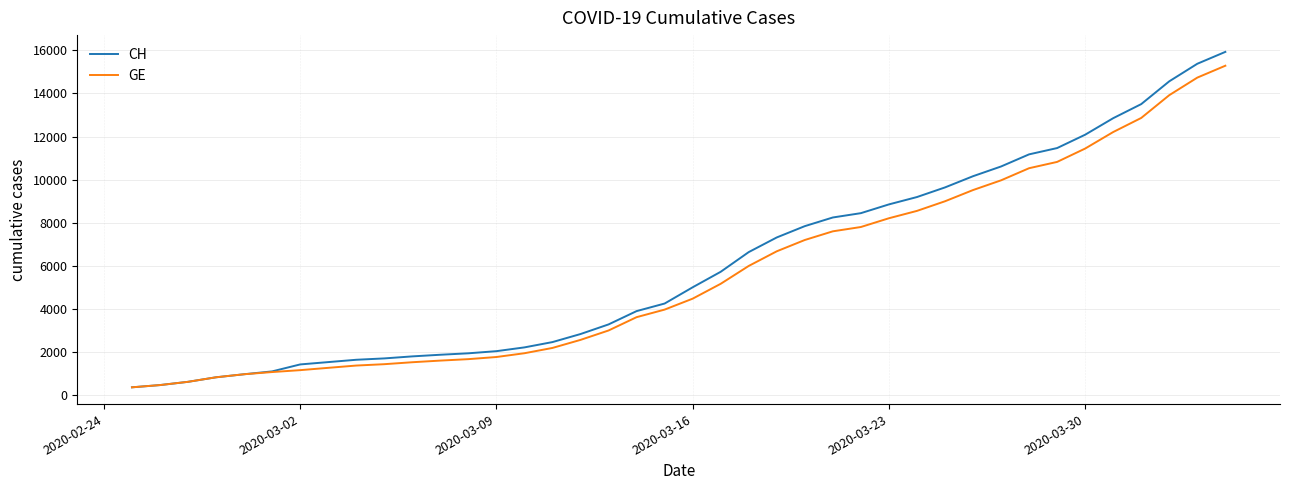

Which series has the largest range (max minus min)?

CH